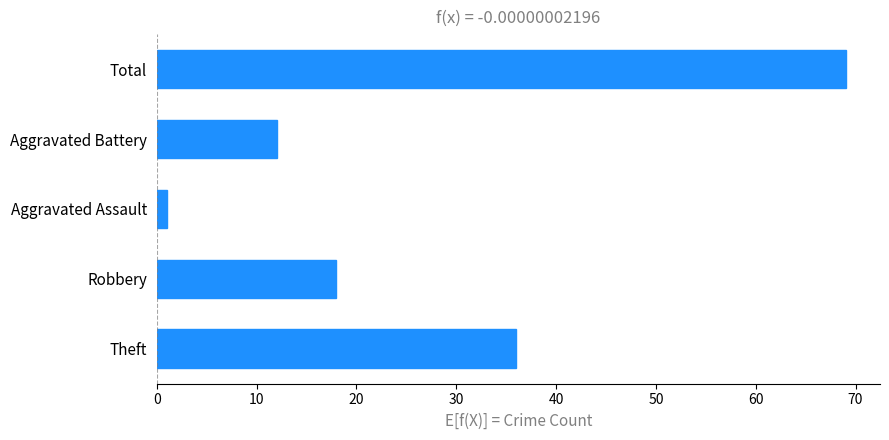

Between Aggravated Battery and Theft, which is larger?

Theft